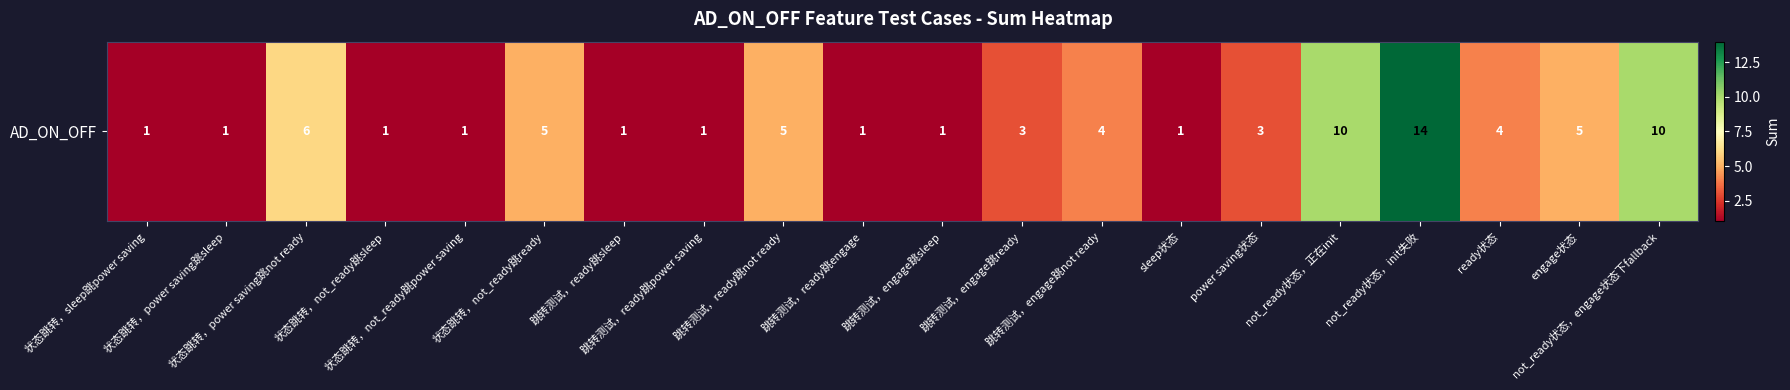

How many data points are less than 3?

9